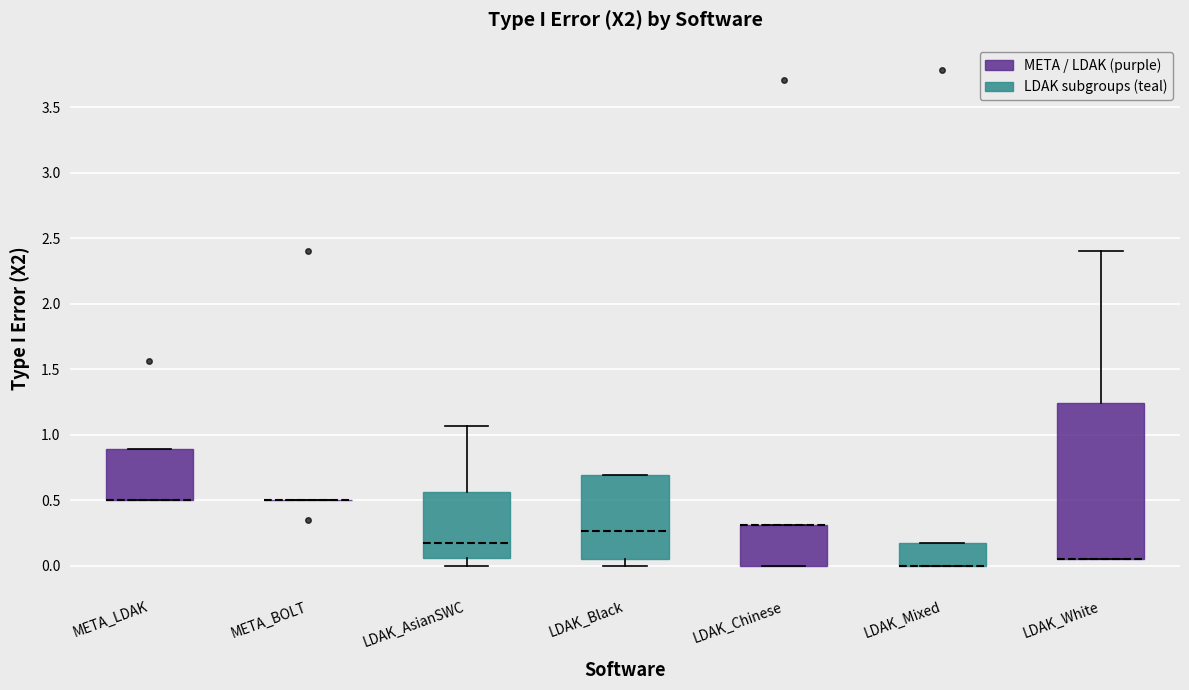

Where does the lower whisker of the box for LDAK_AsianSWC end on the y-axis? The values are not printed on the chart, so give them approximately, as read against the axis.

0.00